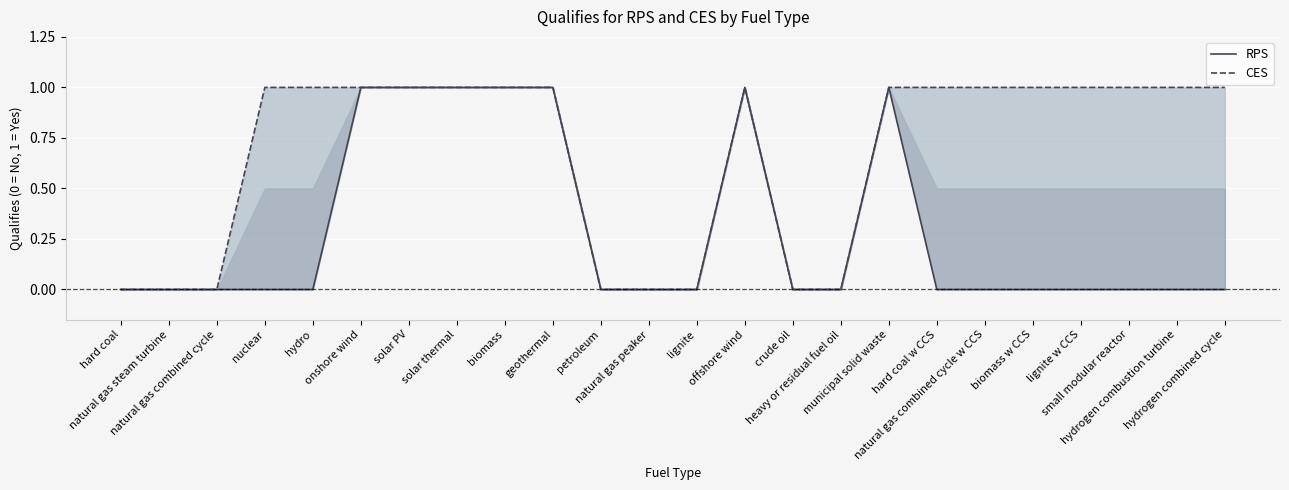

What is the difference between the maximum and minimum values in the RPS series?

1